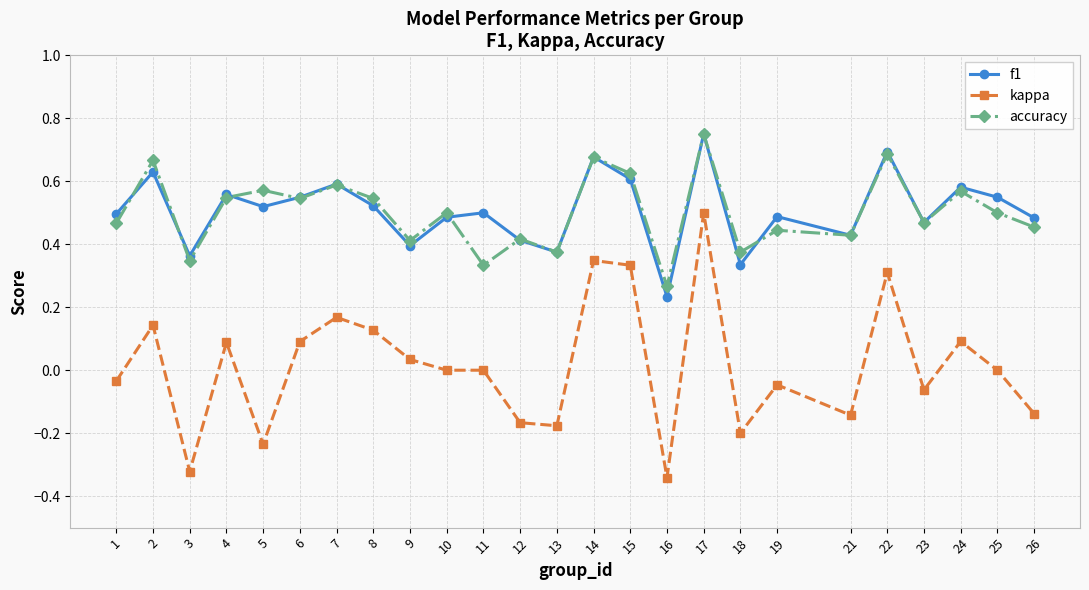

At how many categories does at least one series exceed 0?

25